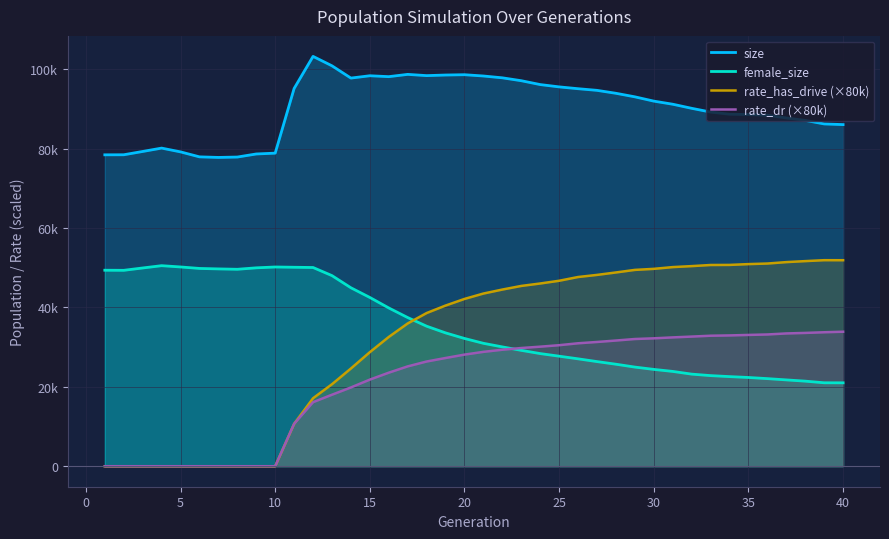

What are all the series names shown in the legend?

size, female_size, rate_has_drive (×80k), rate_dr (×80k)